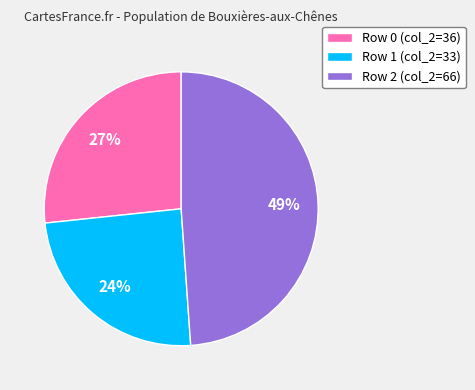

Which slice is the largest?

Row 2 (col_2=66)